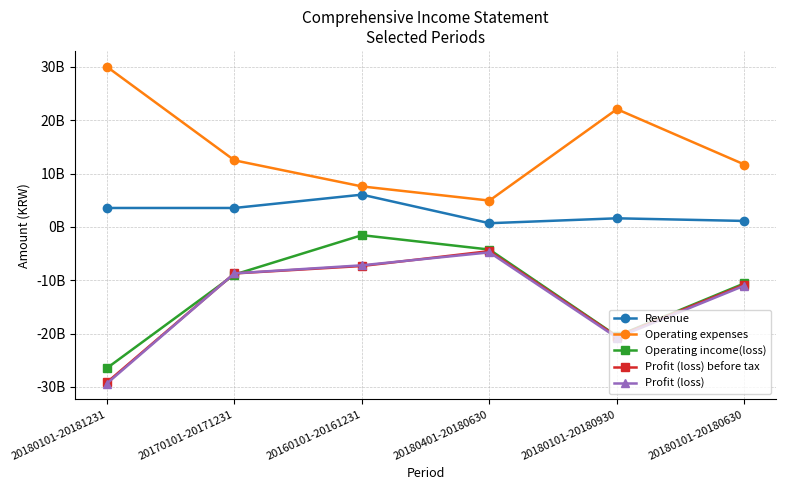

What are all the series names shown in the legend?

Revenue, Operating expenses, Operating income(loss), Profit (loss) before tax, Profit (loss)